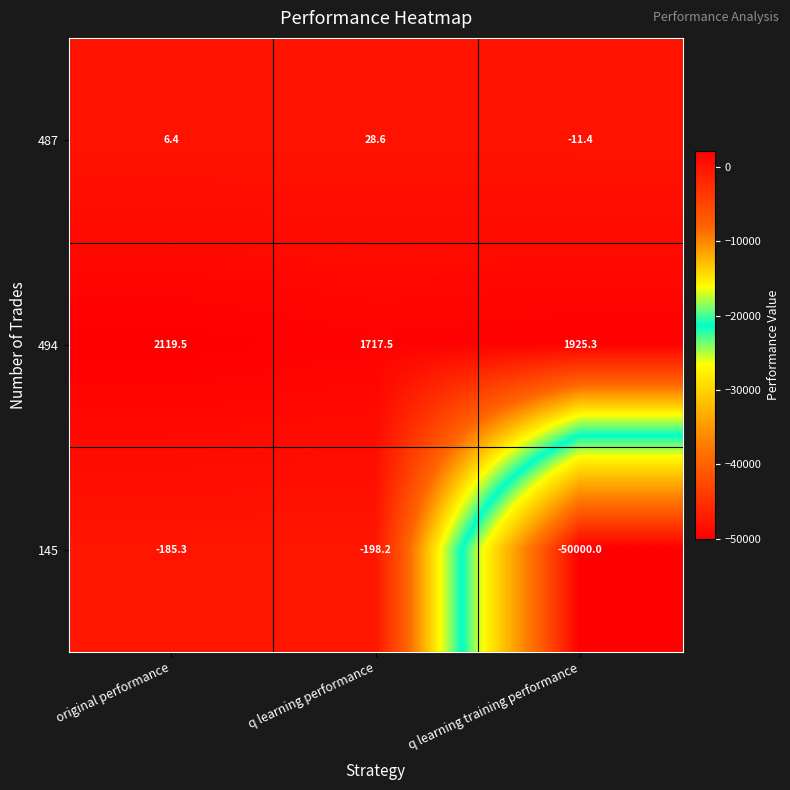

Which category has the lowest value across all series?

q learning training performance